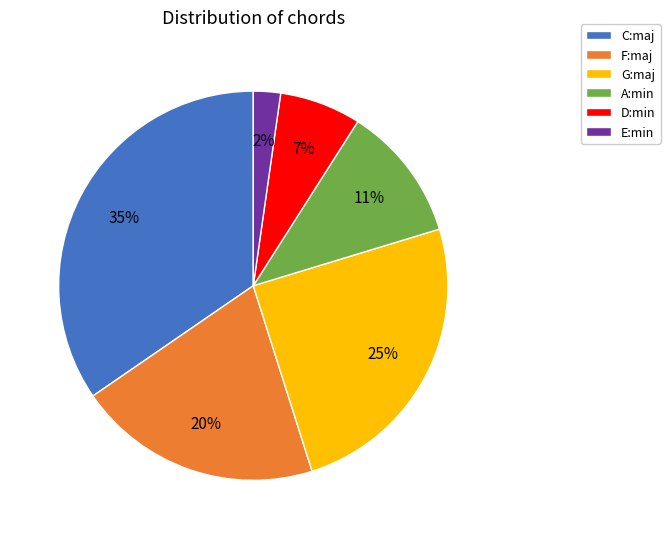

Is it true that F:maj is 28% of the pie?

False